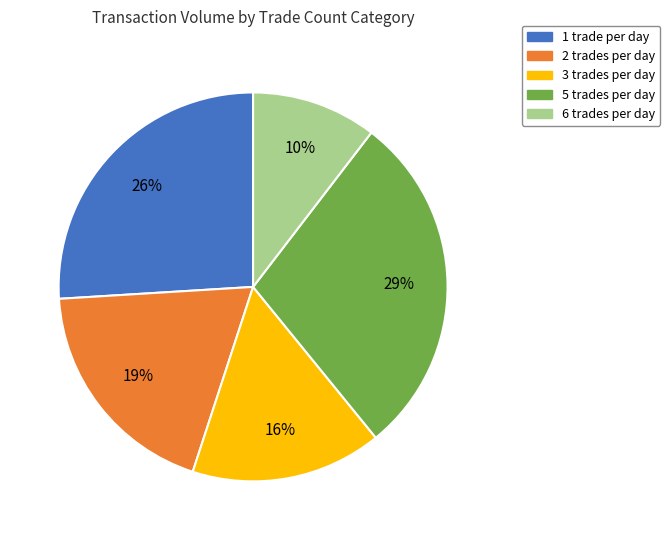

To the nearest percent, what is the average slice percentage?

20%